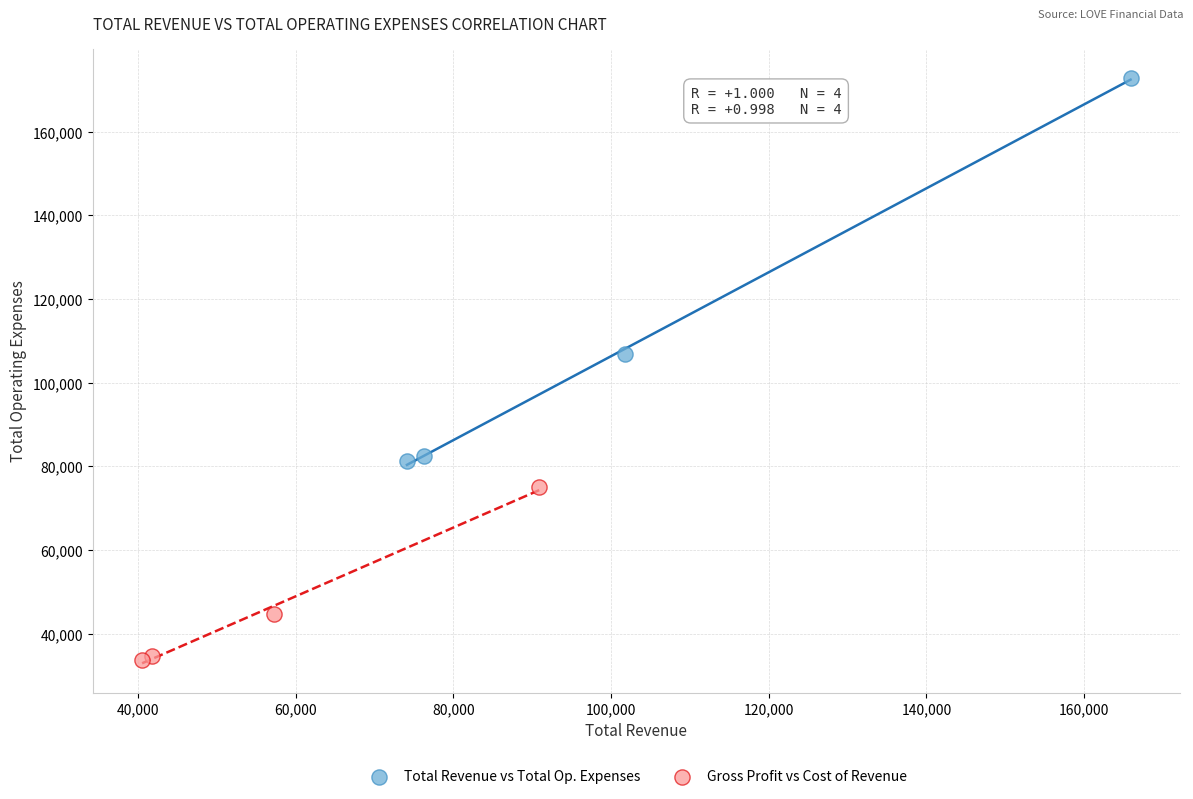

Which series contains the highest Y value?

Total Revenue vs Total Op. Expenses